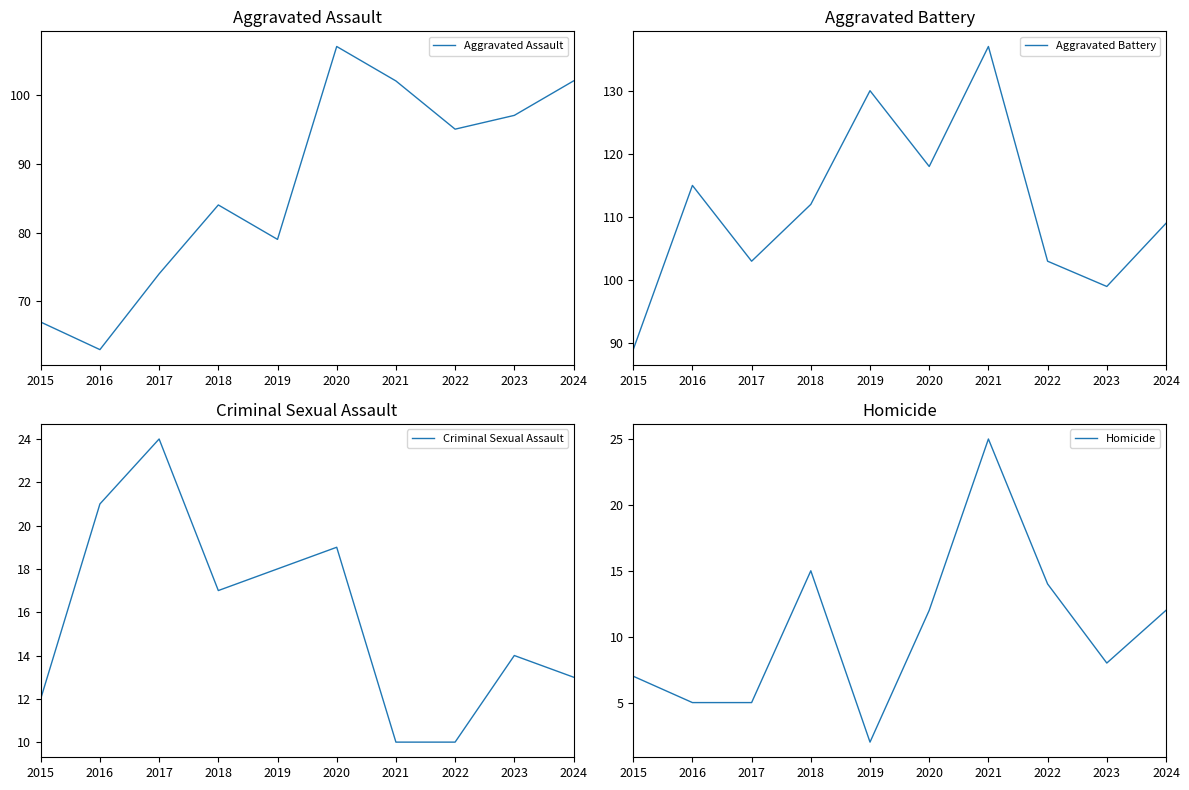

Which category has the highest value in the Aggravated Assault series?

2020